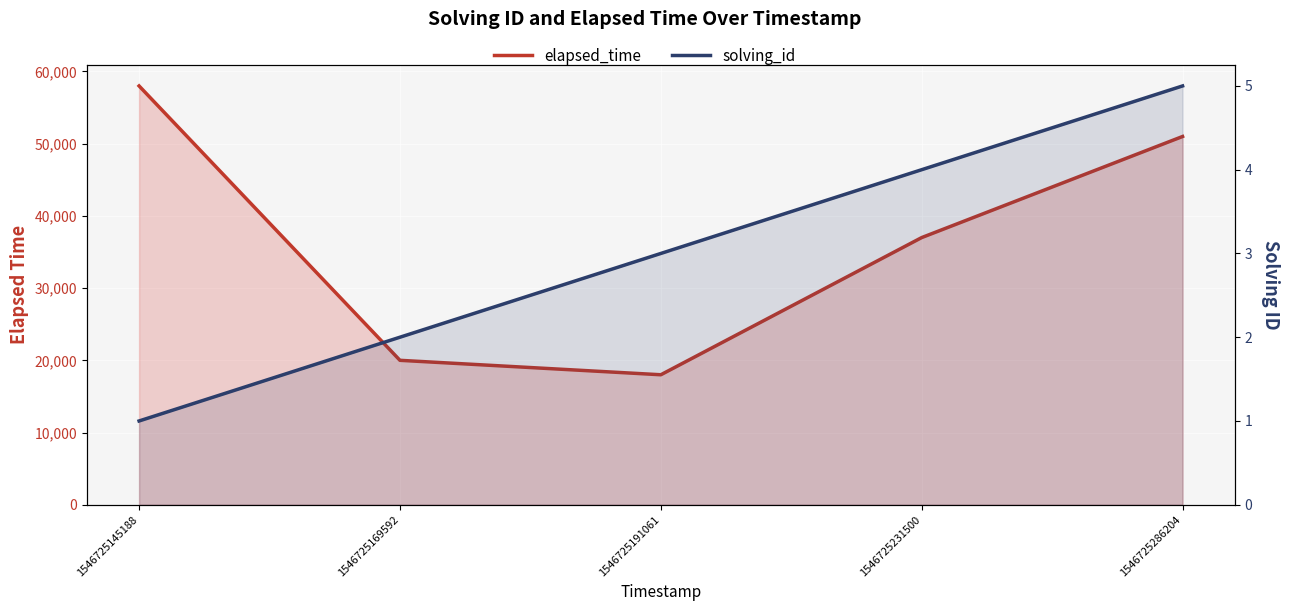

What is the average value of the solving_id series?

3